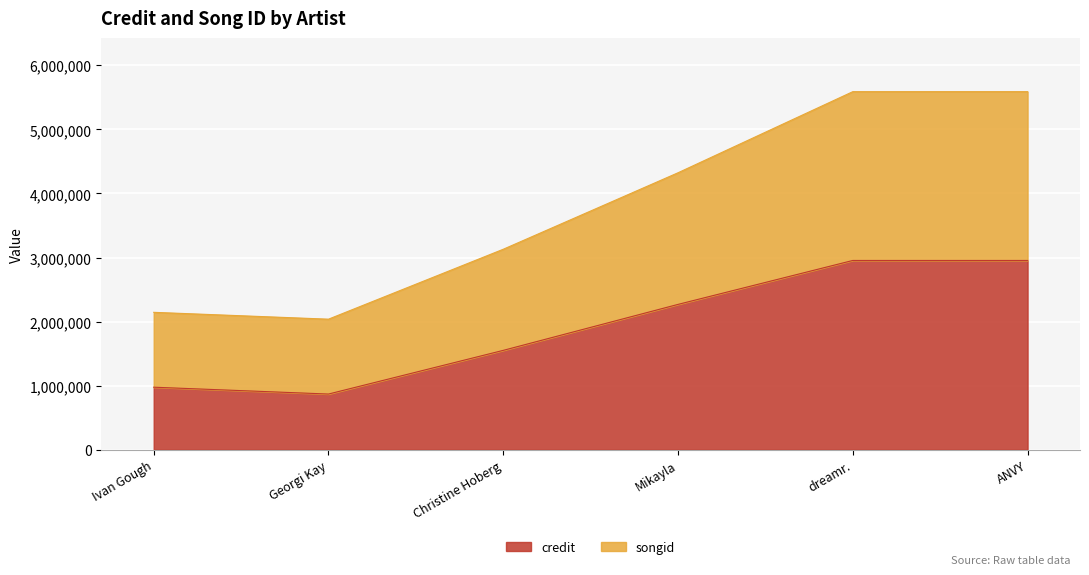

True or false: songid has more than 1 interior local peaks.

False